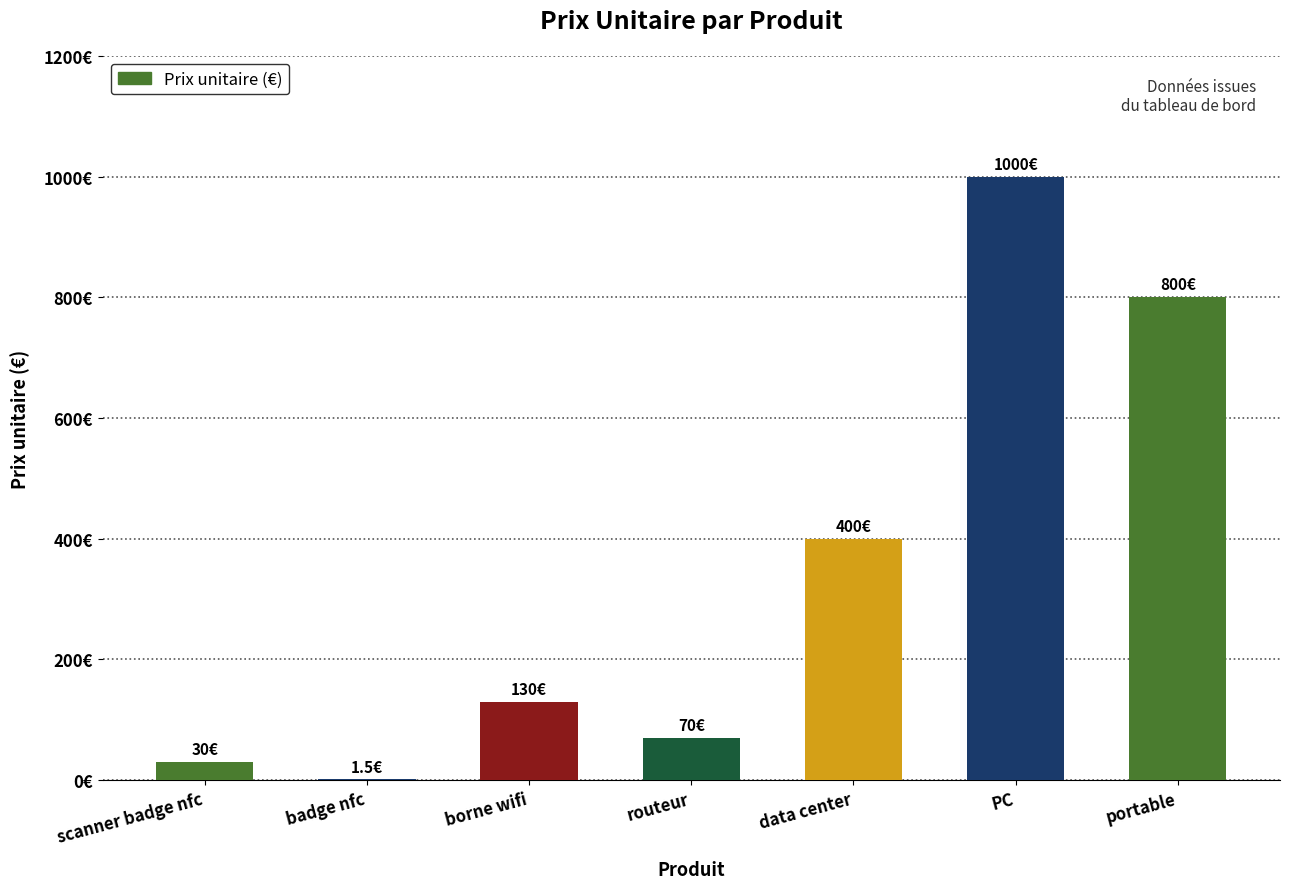

Between routeur and portable, which is larger?

portable